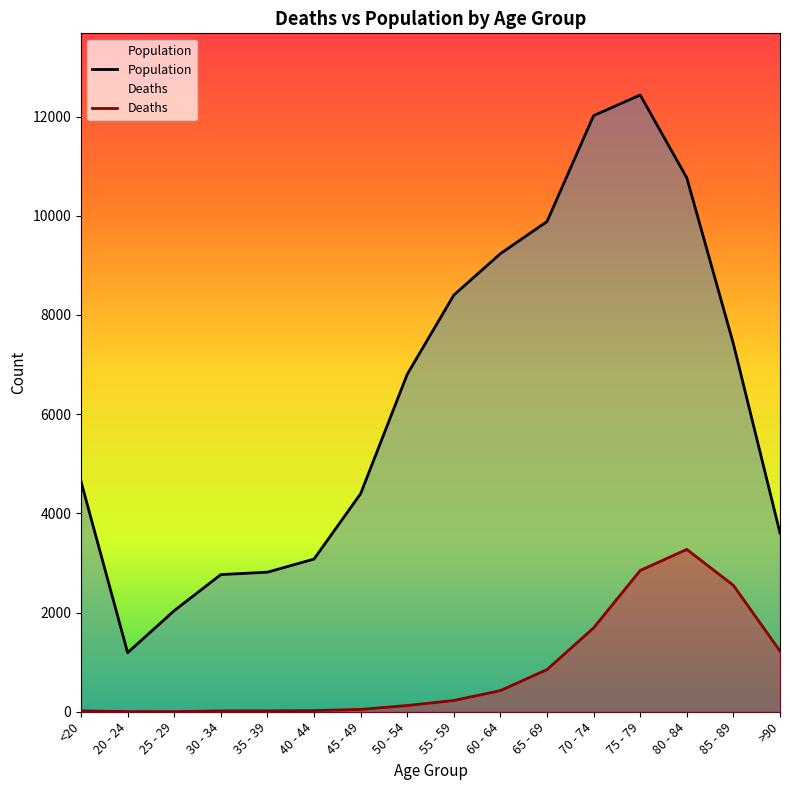

What is the value of the Deaths point at the 16th from the left?

1224